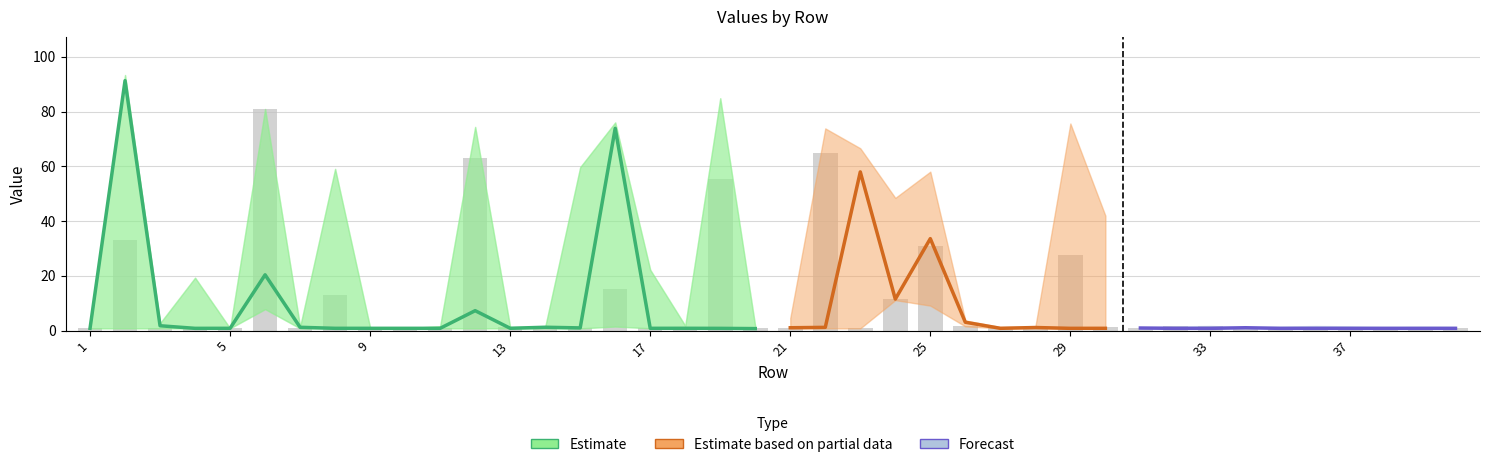

How many data points does each series have?

40